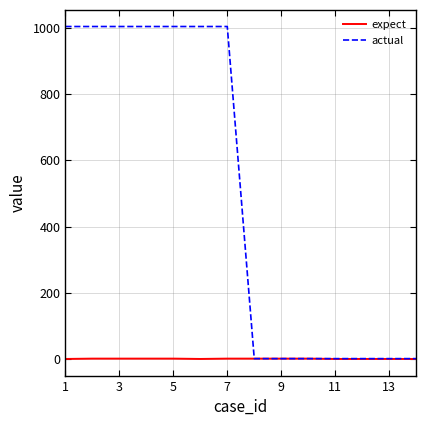

Which series has the widest spread of values?

actual